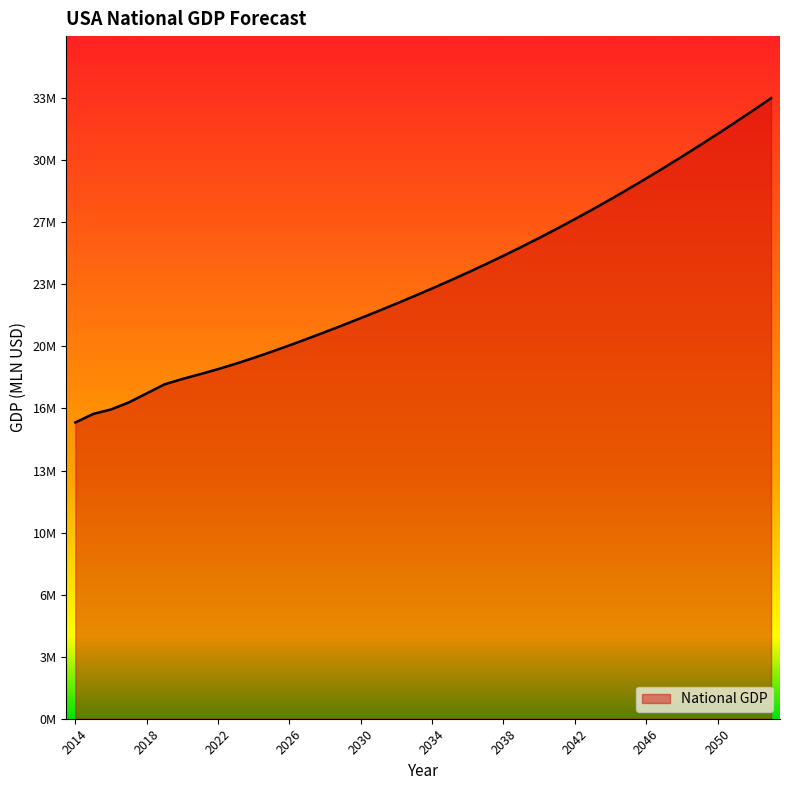

Does the chart display data point markers on the line(s)?

No